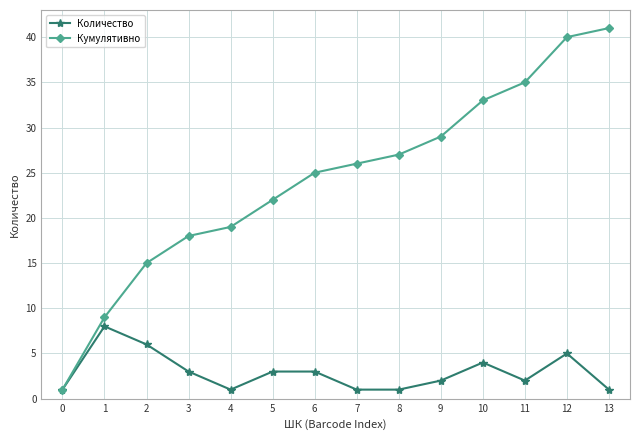

Which series has the largest total across all categories?

Кумулятивно